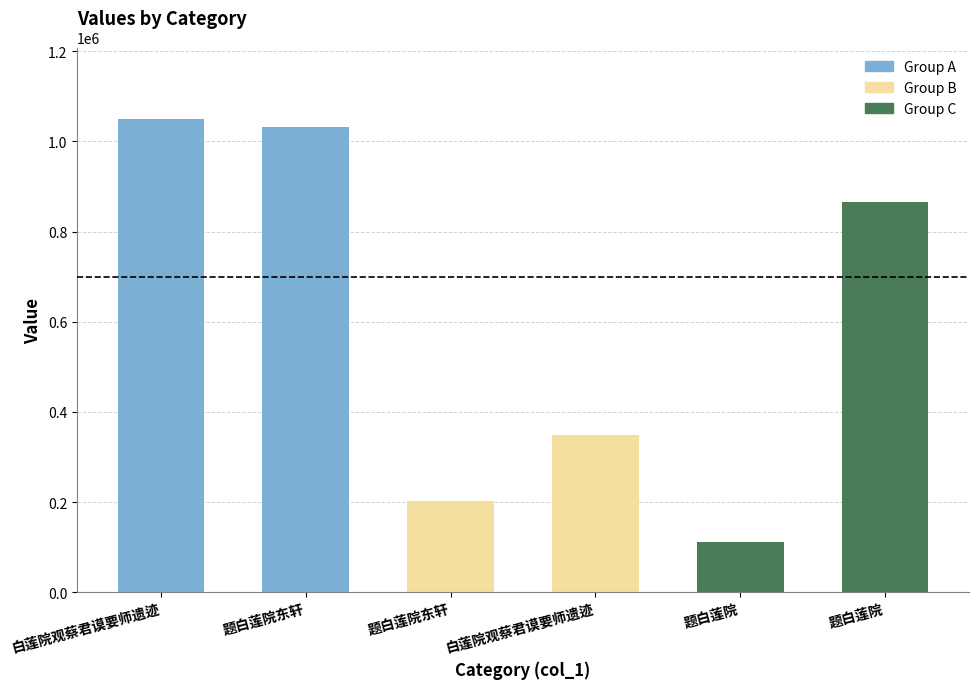

How many bars are there in total?

6